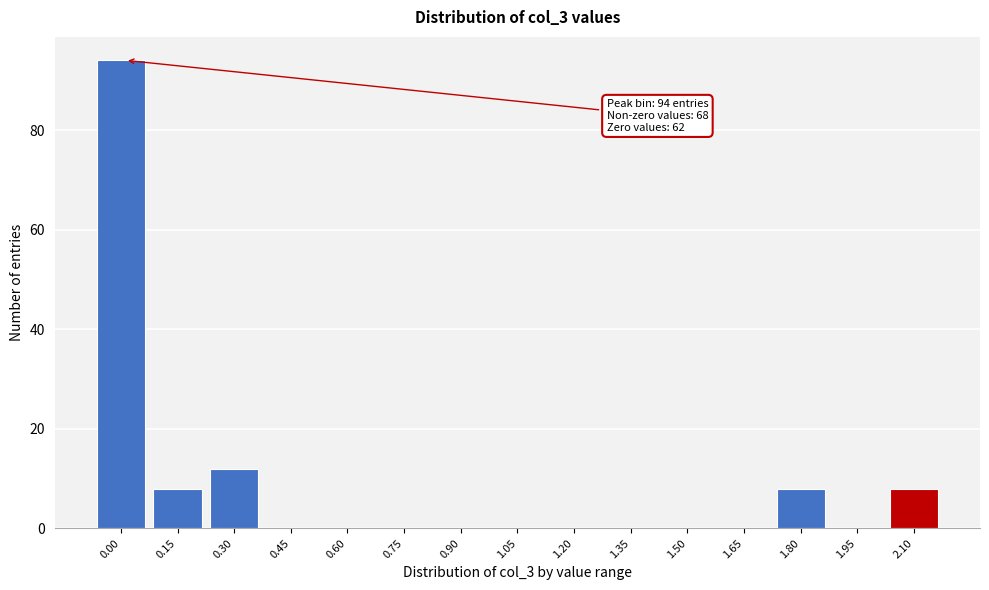

Reading left to right, list all the values displayed in this chart.

0.00=94	0.15=8	0.30=12	0.45=0	0.60=0	0.75=0	0.90=0	1.05=0	1.20=0	1.35=0	1.50=0	1.65=0	1.80=8	1.95=0	2.10=8